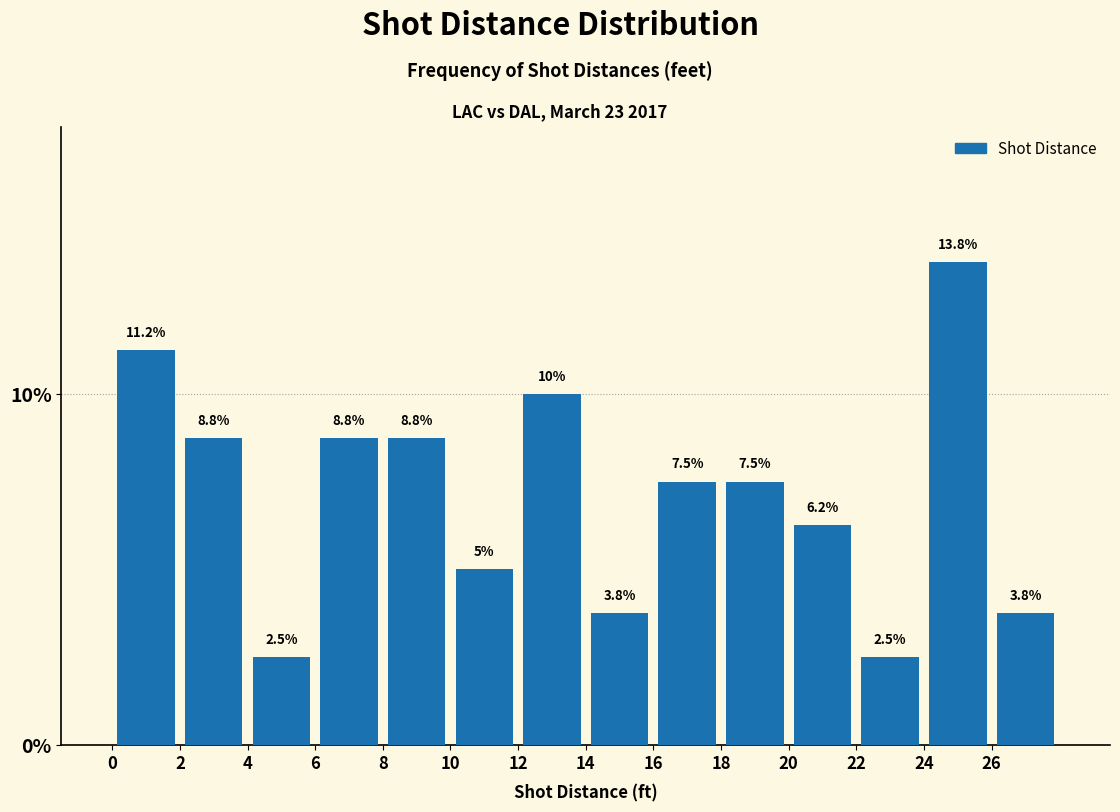

What is the height of the bar covering 4 to 6 on the x-axis?

2.5